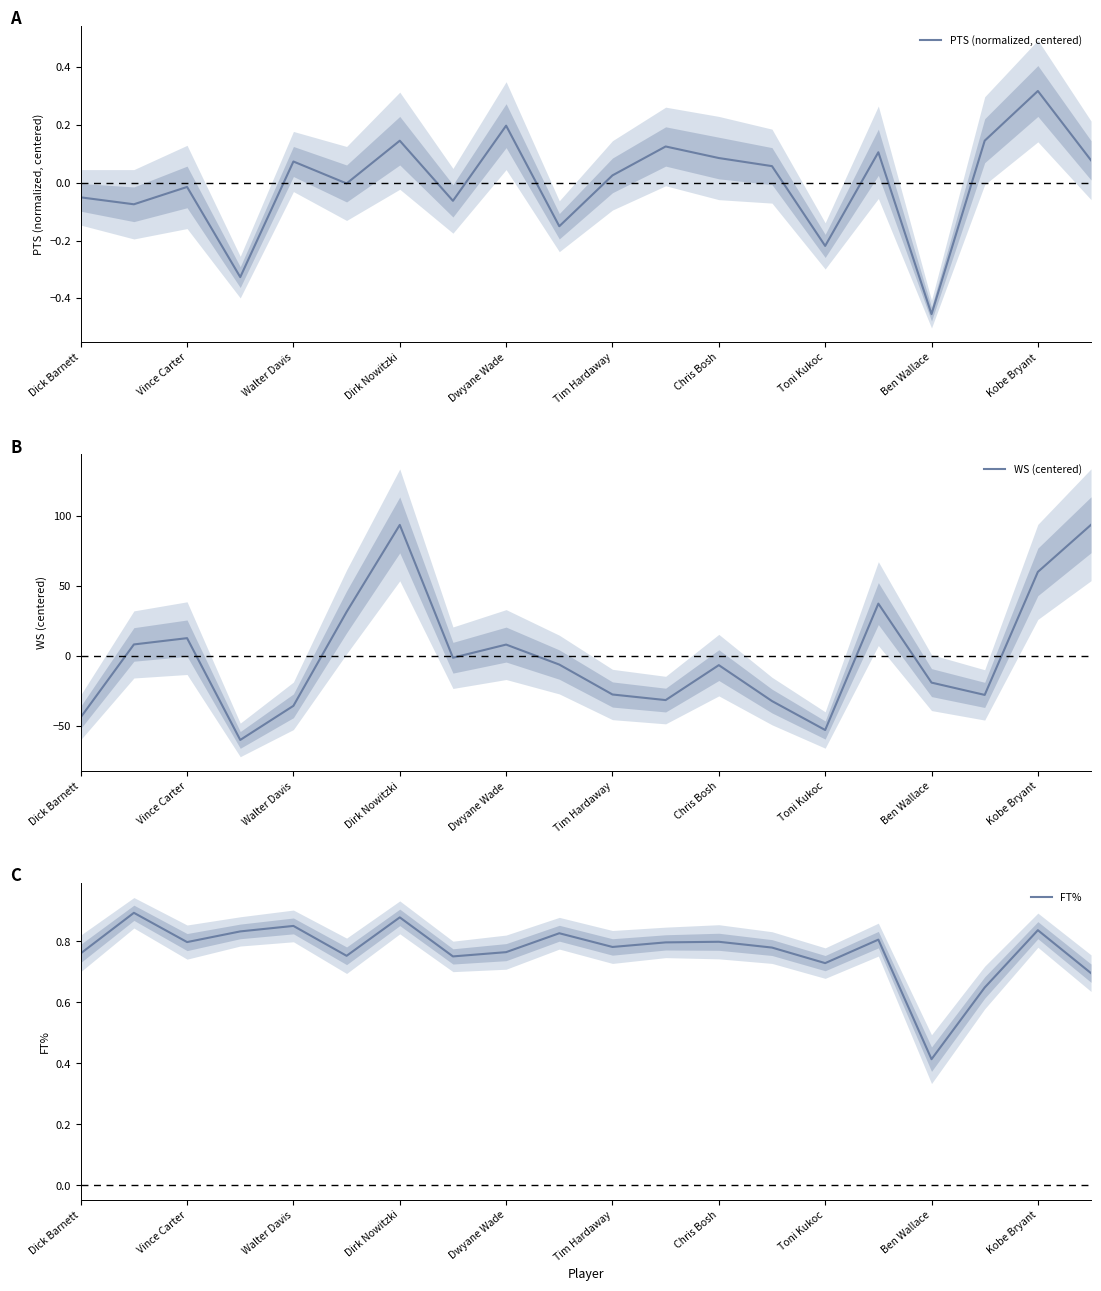

At how many categories does at least one series exceed -28?

20